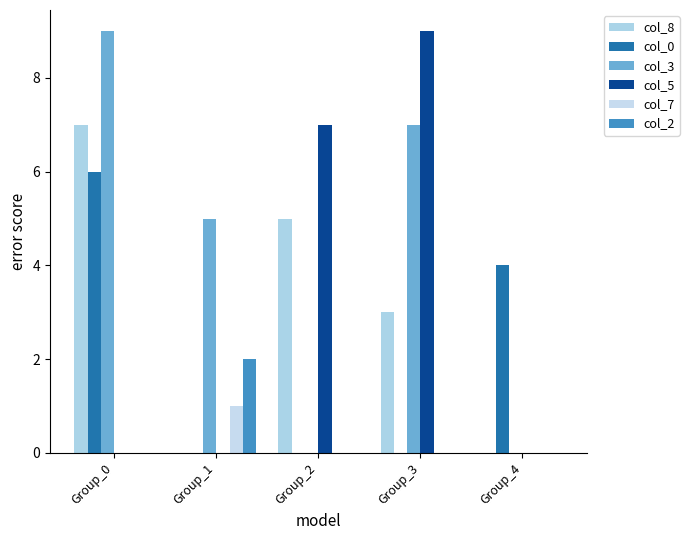

At which category is the sum across all series the highest?

Group_0